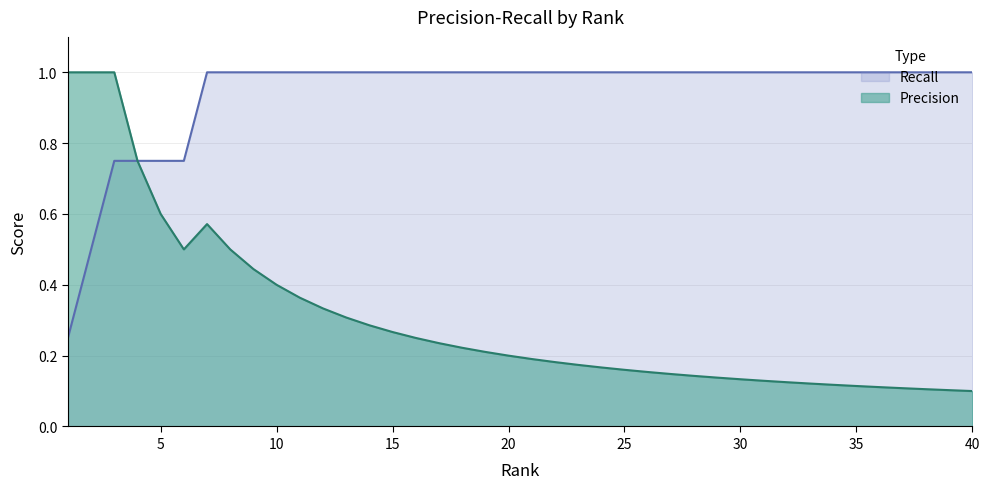

At which category is the sum across all series the highest?

3